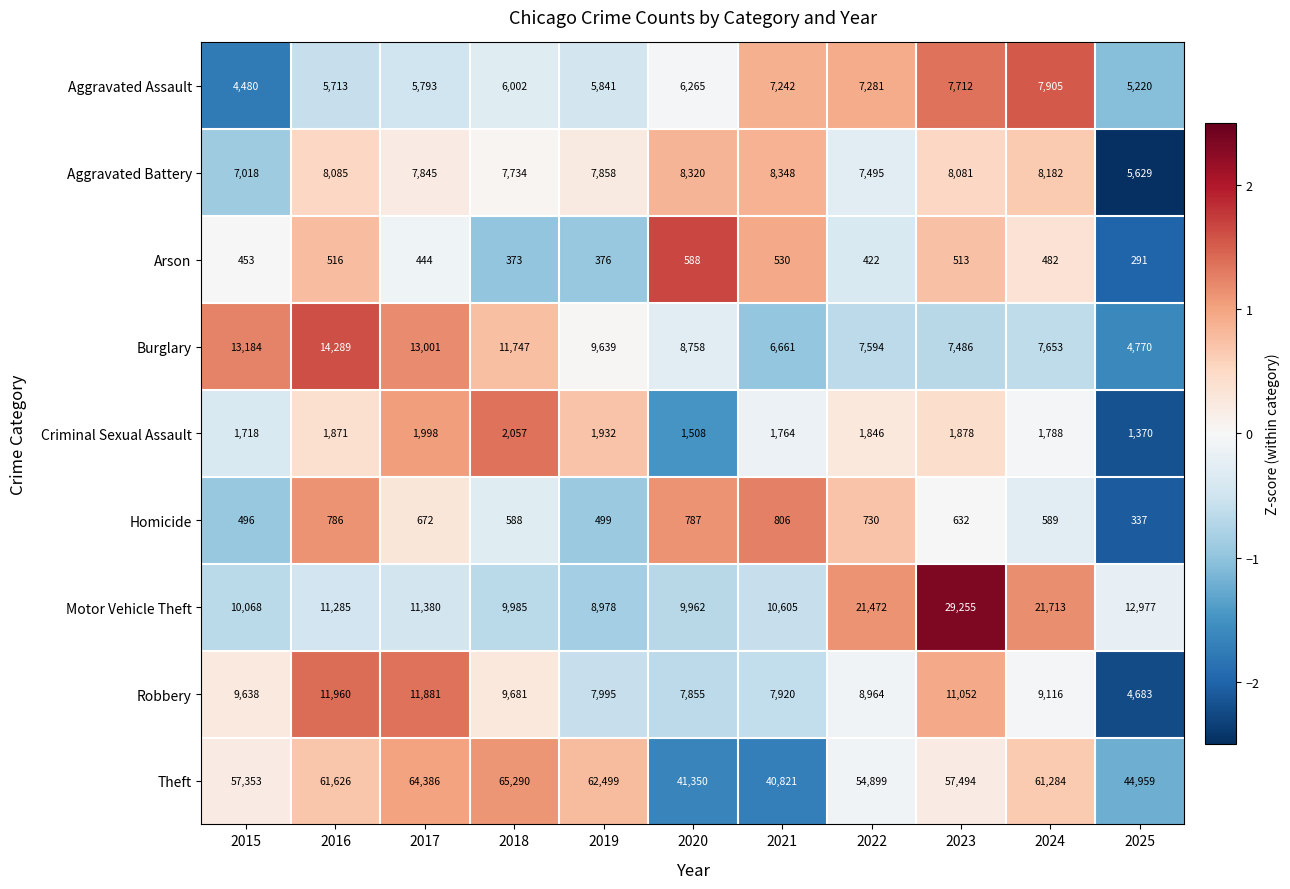

At which label is Aggravated Assault closest to 6192?

2020